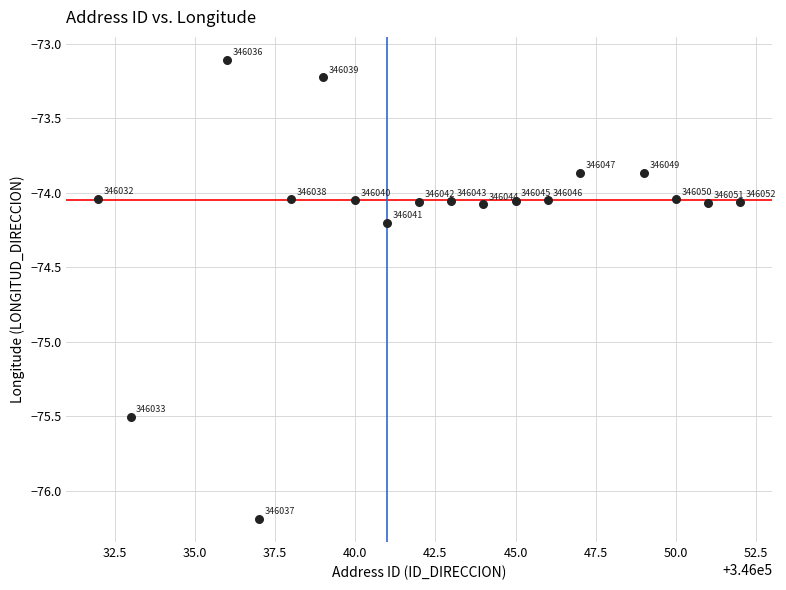

What is the range of X values (max minus min)?

20.0